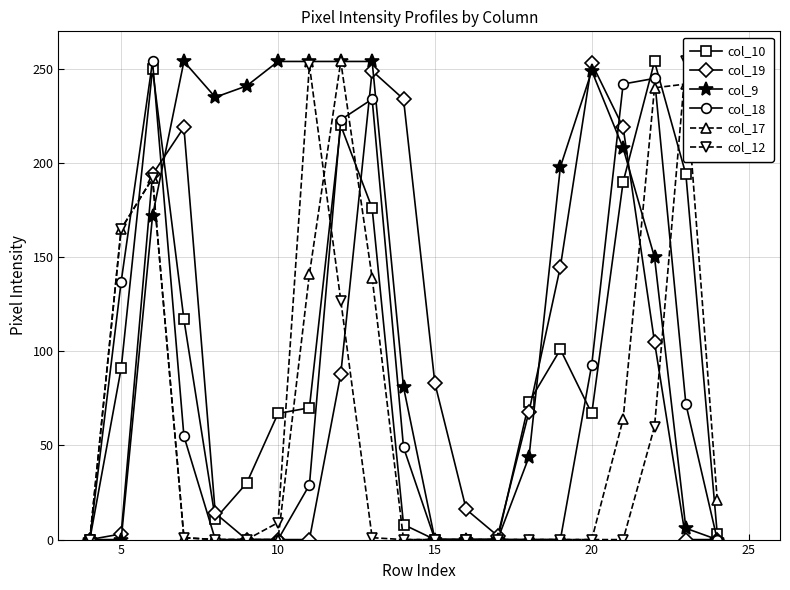

Which series has the widest spread of values?

col_10